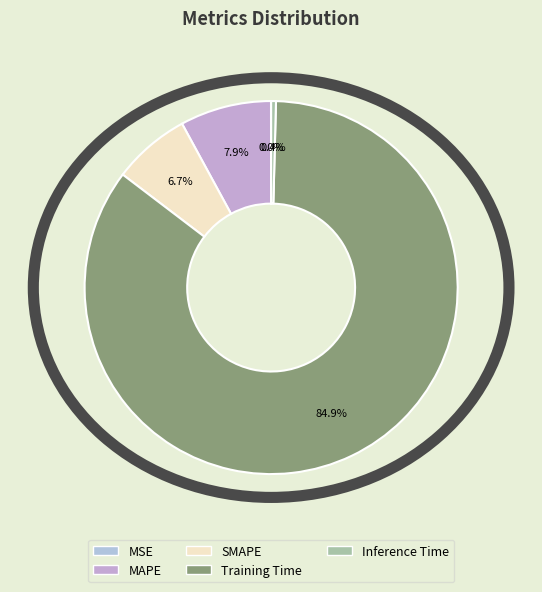

Combined, what portion of the pie is SMAPE and Inference Time?

7.1%